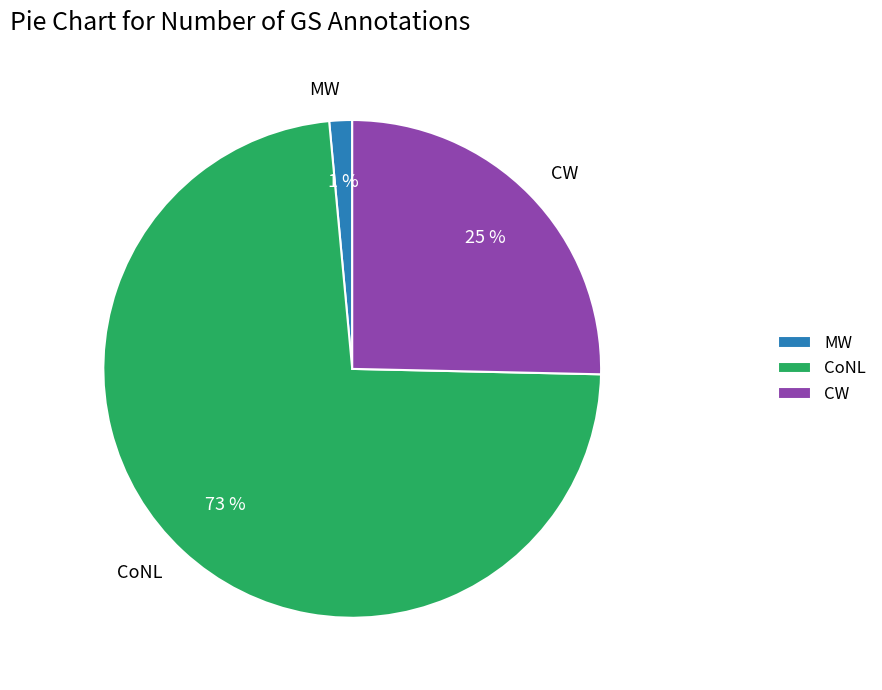

Is it true that MW is 1% of the pie?

True